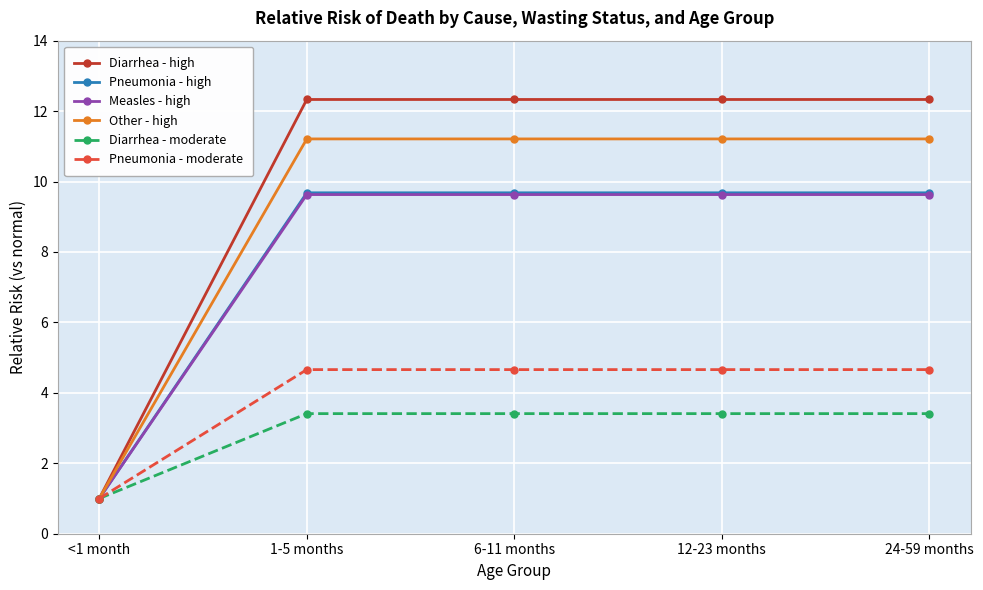

What is the highest value of the Other - high series?

11.2